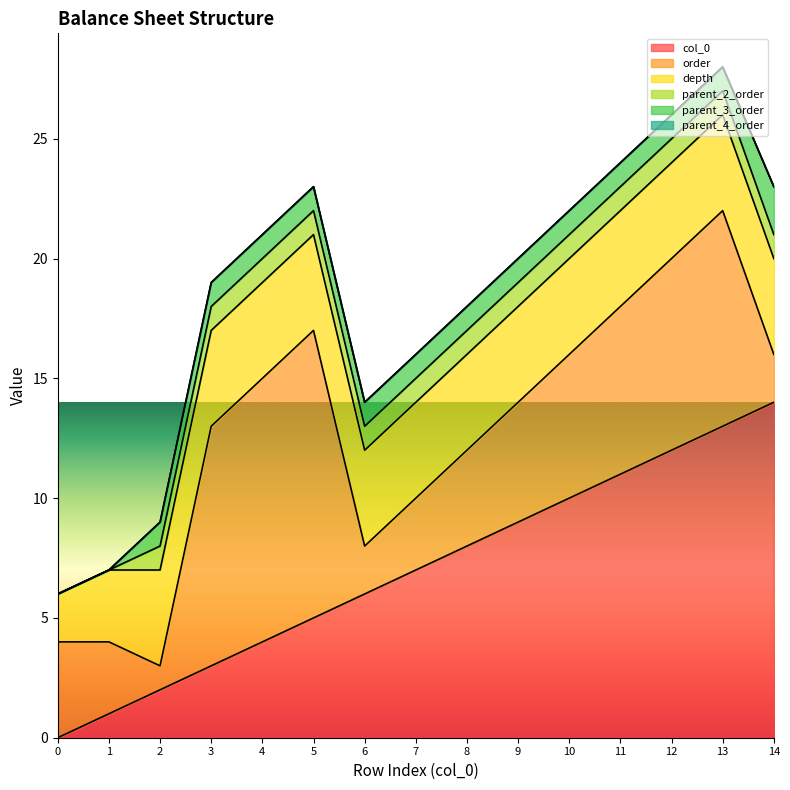

Reading left to right, extract all data points from this chart.

col_0: 0=0	1=1	2=2	3=3	4=4	5=5	6=6	7=7	8=8	9=9	10=10	11=11	12=12	13=13	14=14
order: 0=4	1=3	2=1	3=10	4=11	5=12	6=2	7=3	8=4	9=5	10=6	11=7	12=8	13=9	14=2
depth: 0=2	1=3	2=4	3=4	4=4	5=4	6=4	7=4	8=4	9=4	10=4	11=4	12=4	13=4	14=4
parent_2_order: 0=0	1=0	2=1	3=1	4=1	5=1	6=1	7=1	8=1	9=1	10=1	11=1	12=1	13=1	14=1
parent_3_order: 0=0	1=0	2=1	3=1	4=1	5=1	6=1	7=1	8=1	9=1	10=1	11=1	12=1	13=1	14=2
parent_4_order: 0=0	1=0	2=0	3=0	4=0	5=0	6=0	7=0	8=0	9=0	10=0	11=0	12=0	13=0	14=0